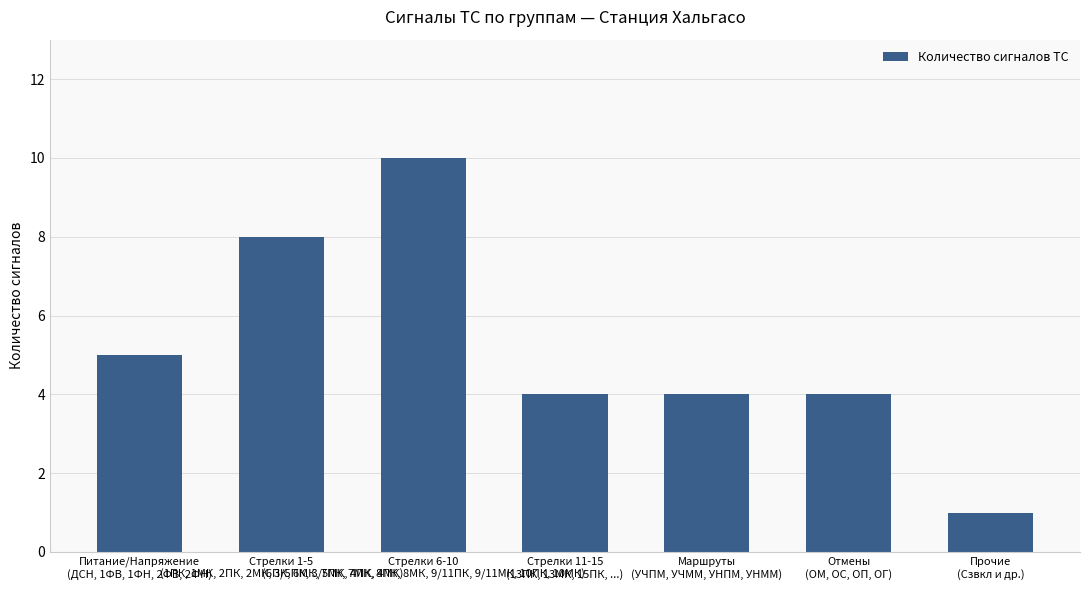

Reading left to right, extract all data points from this chart.

Питание/Напряжение
(ДСН, 1ФВ, 1ФН, 2ФВ, 2ФН)=5	Стрелки 1-5
(1ПК, 1МК, 2ПК, 2МК, 3/5ПК, 3/5МК, 4ПК, 4МК)=8	Стрелки 6-10
(6ПК, 6МК, 7ПК, 7МК, 8ПК, 8МК, 9/11ПК, 9/11МК, 10ПК, 10МК)=10	Стрелки 11-15
(13ПК, 13МК, 15ПК, ...)=4	Маршруты
(УЧПМ, УЧММ, УНПМ, УНММ)=4	Отмены
(ОМ, ОС, ОП, ОГ)=4	Прочие
(Сзвкл и др.)=1